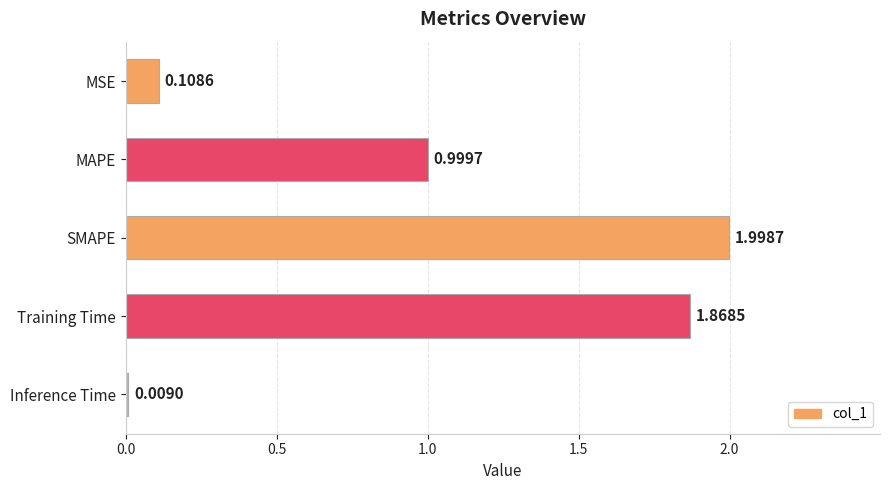

Rank the categories by value from lowest to highest.

Inference Time, MSE, MAPE, Training Time, SMAPE